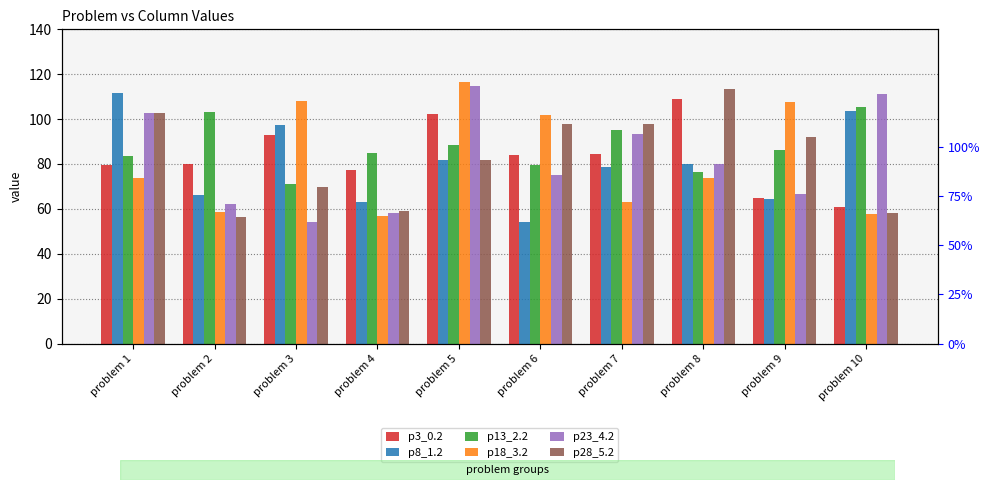

Which series has the widest spread of values?

p23_4.2